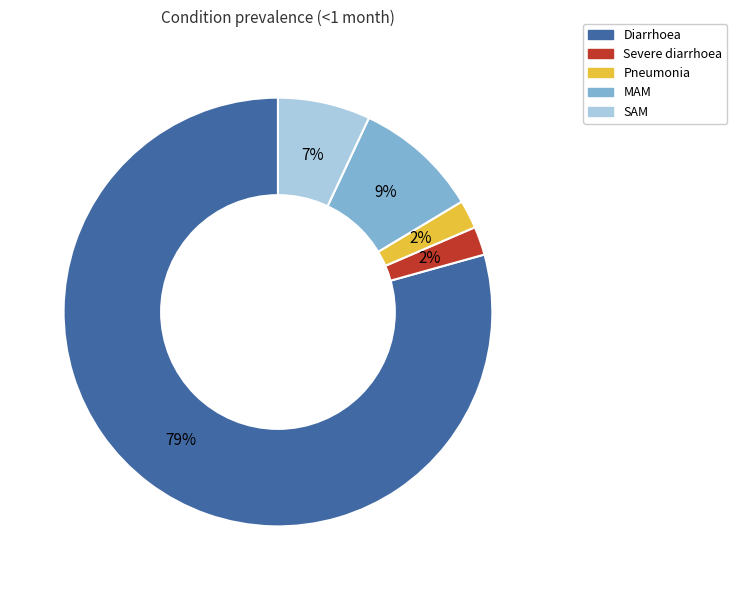

How many segments does this pie chart have?

5